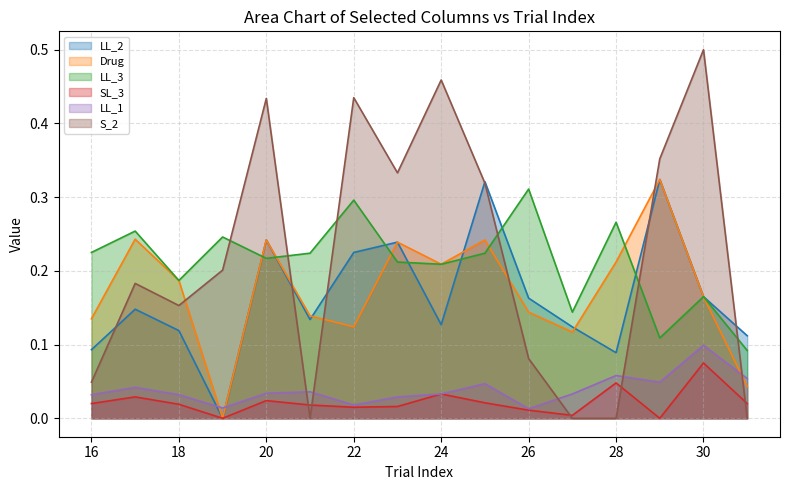

What is the greatest value displayed?

0.5